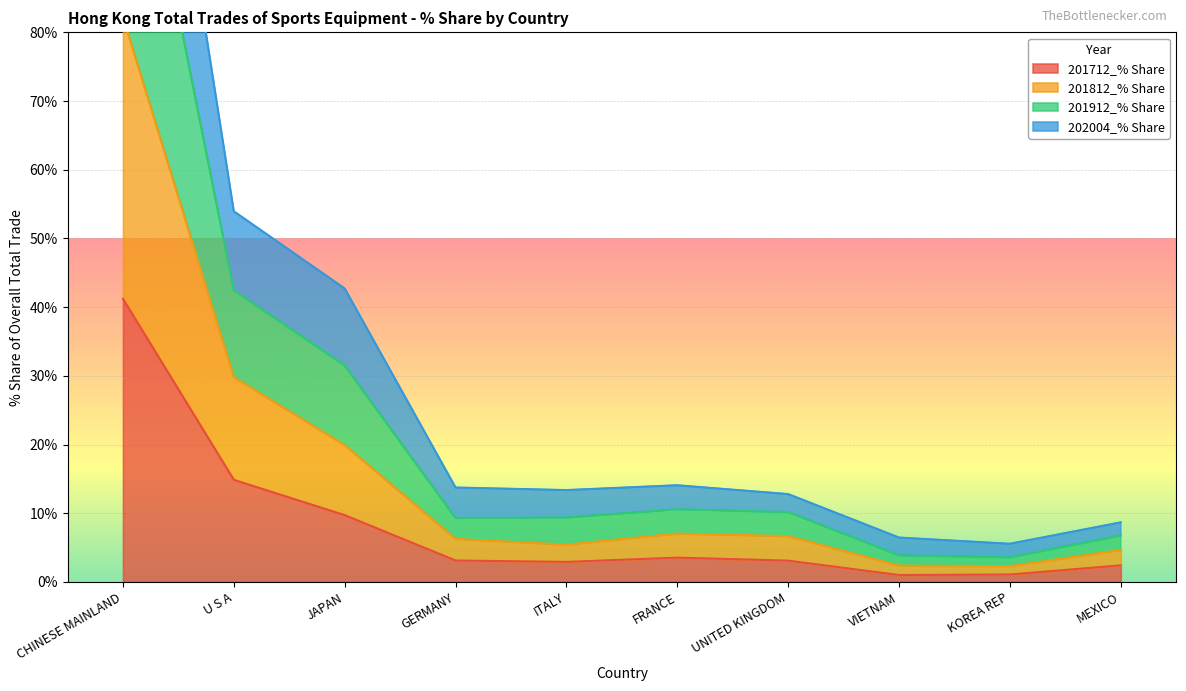

Which category has the lowest value across all series?

VIETNAM